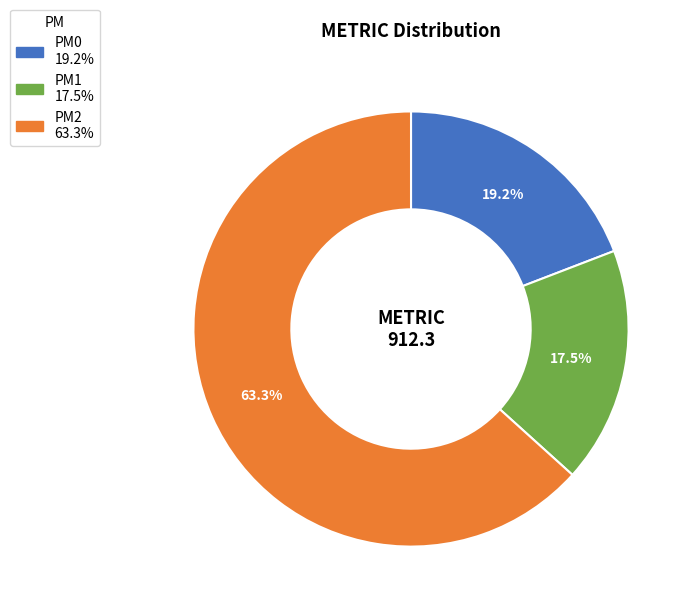

The PM0 slice represents 10% of the pie. True or false?

False